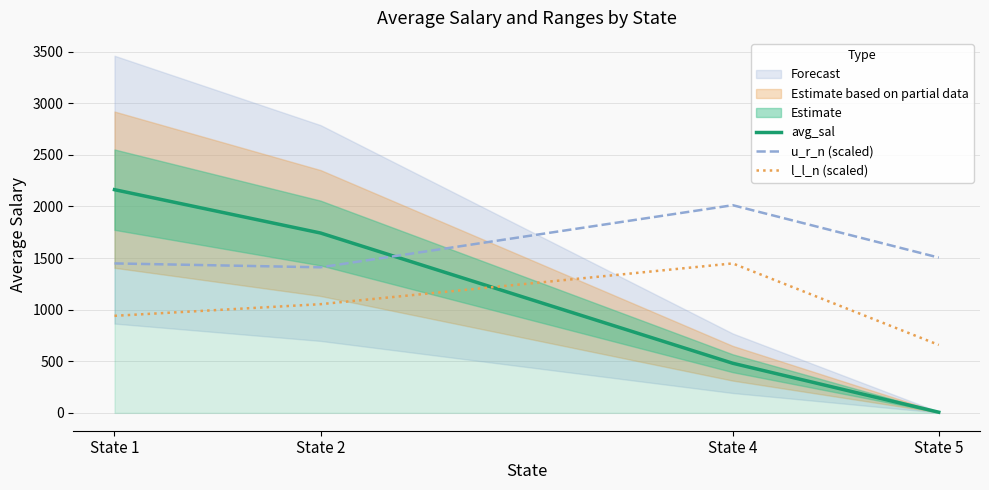

The value of avg_sal at State 4 is 721.6. True or false?

False